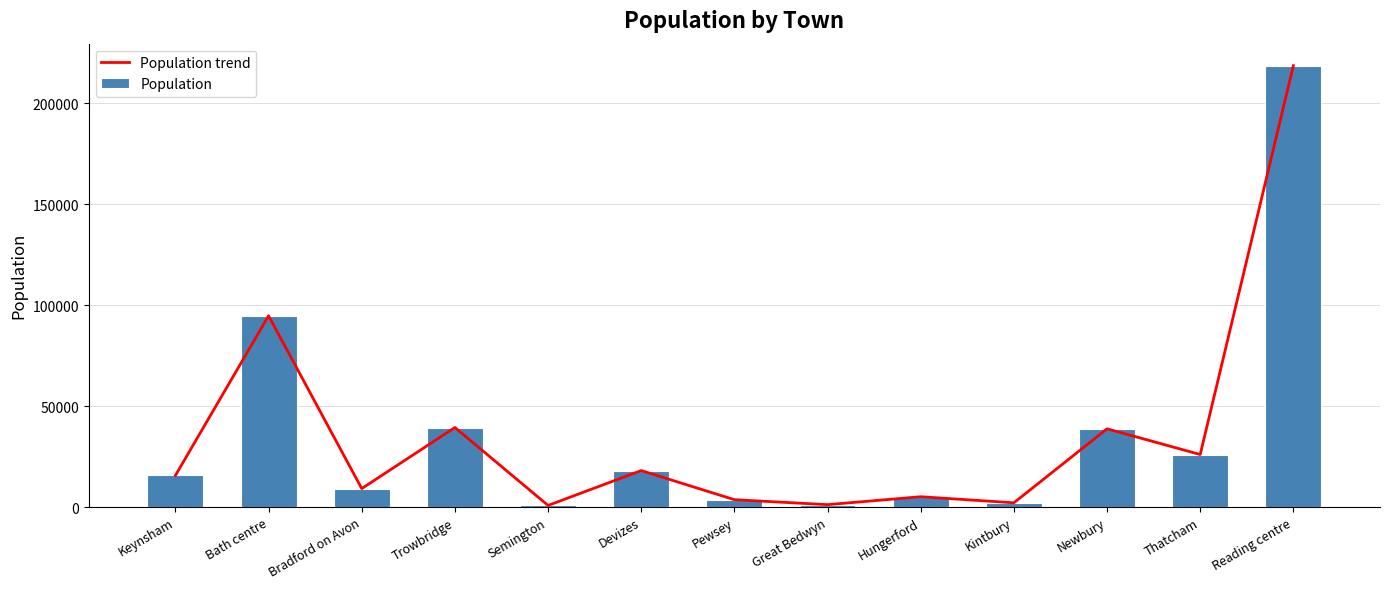

Is the value of Population at Hungerford greater than the value of Population trend at Keynsham?

No